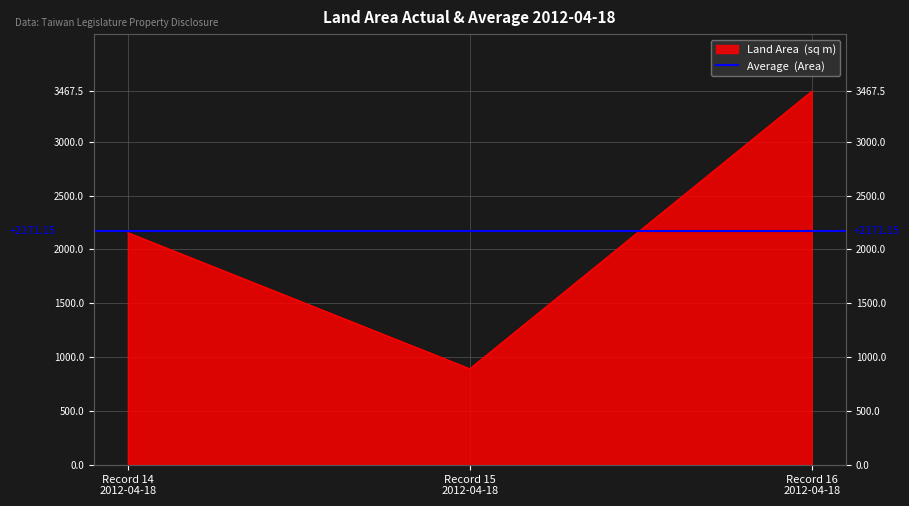

List the labels in order of value, smallest first.

Record 15 2012-04-18, Record 14 2012-04-18, Record 16 2012-04-18